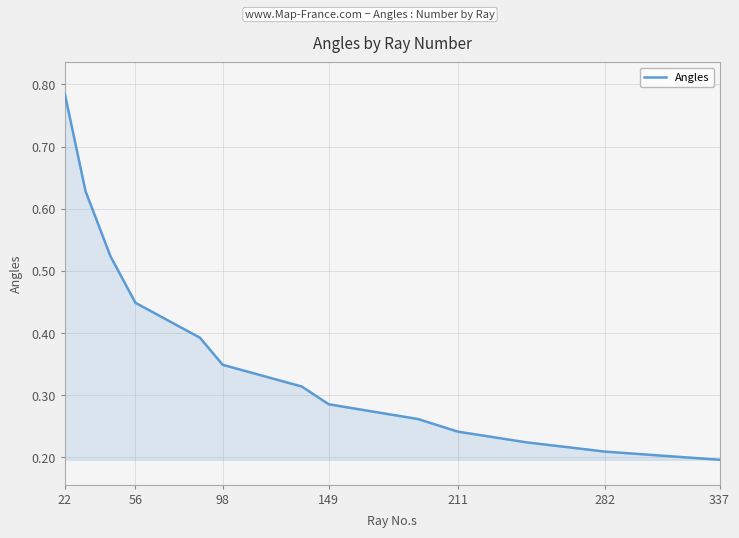

The chart shows a value of 1.3 at 22. True or false?

False